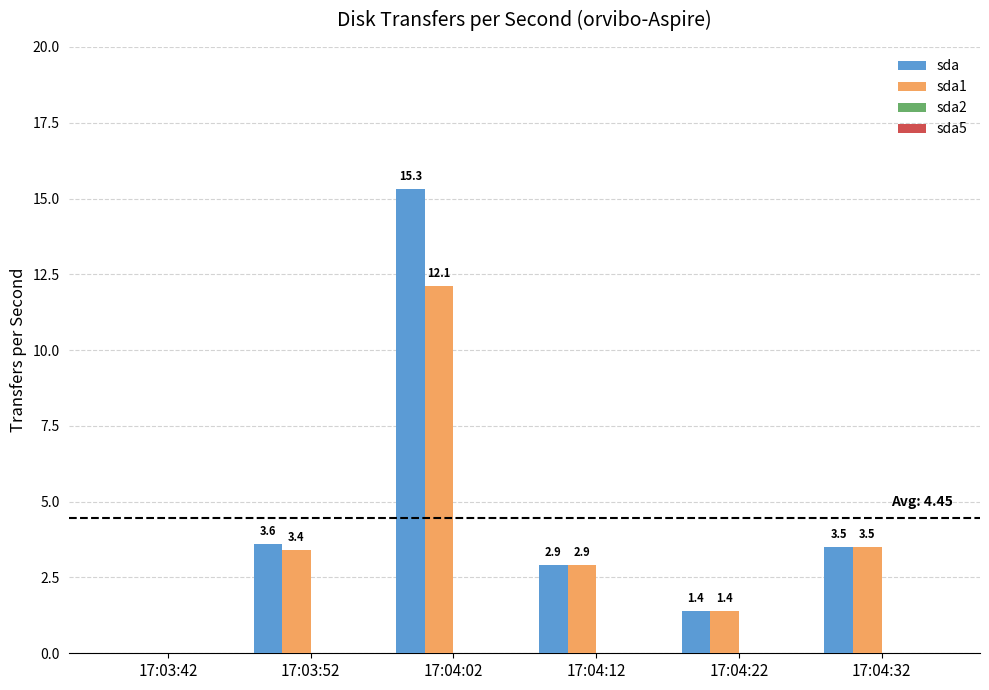

True or false: sda has a value of 2.3 at 17:04:22.

False